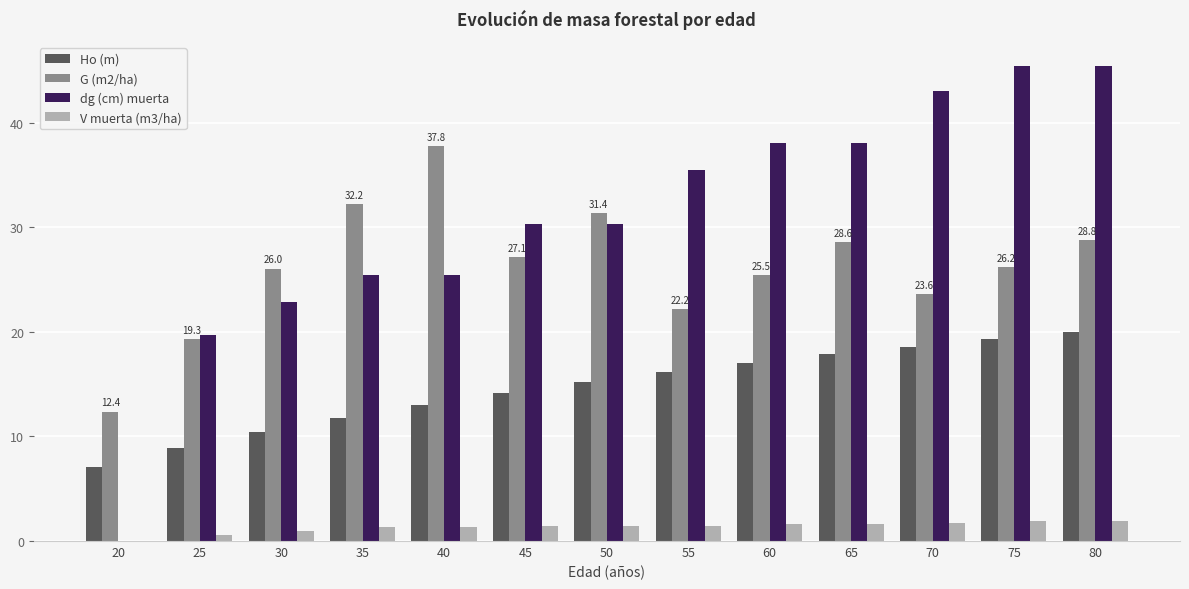

The value of dg (cm) muerta at 45 is 30.3. True or false?

True